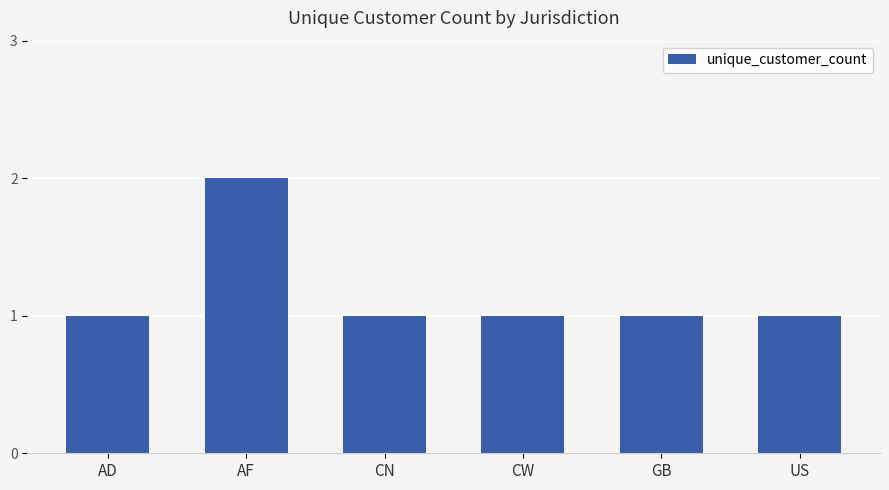

Are the bars grouped side by side (vs. stacked)?

No